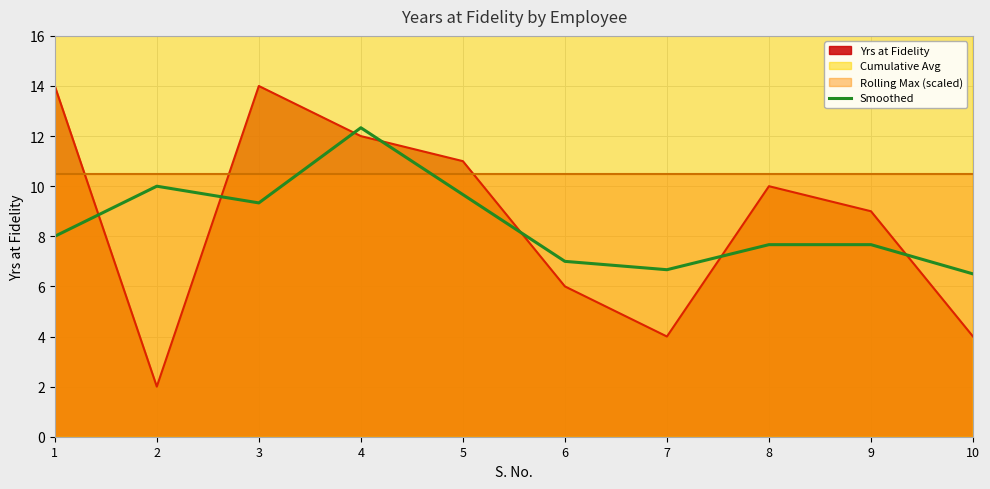

How many points are higher than both their immediate neighbors (excluding endpoints)?

2